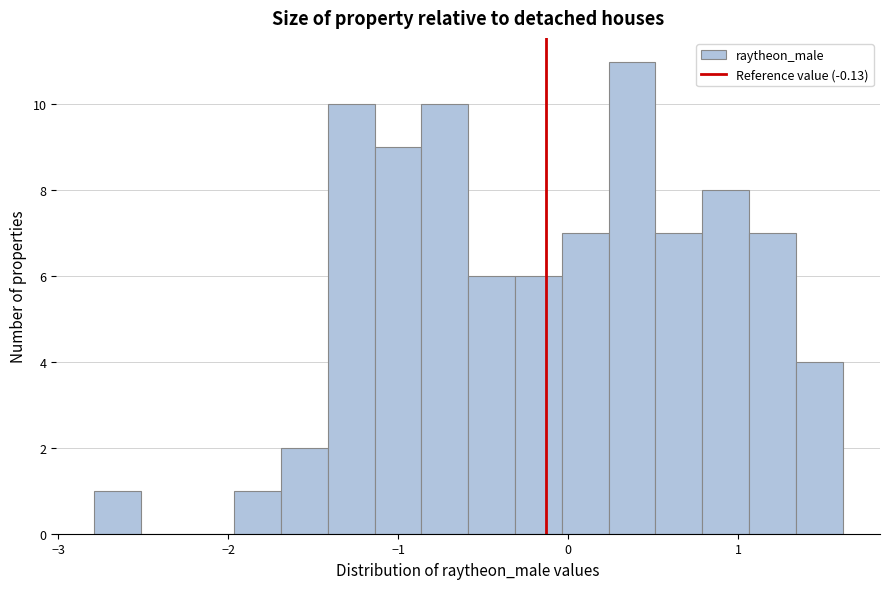

Read against the x-axis, roughly where is the centre of the tallest bar?

0.4